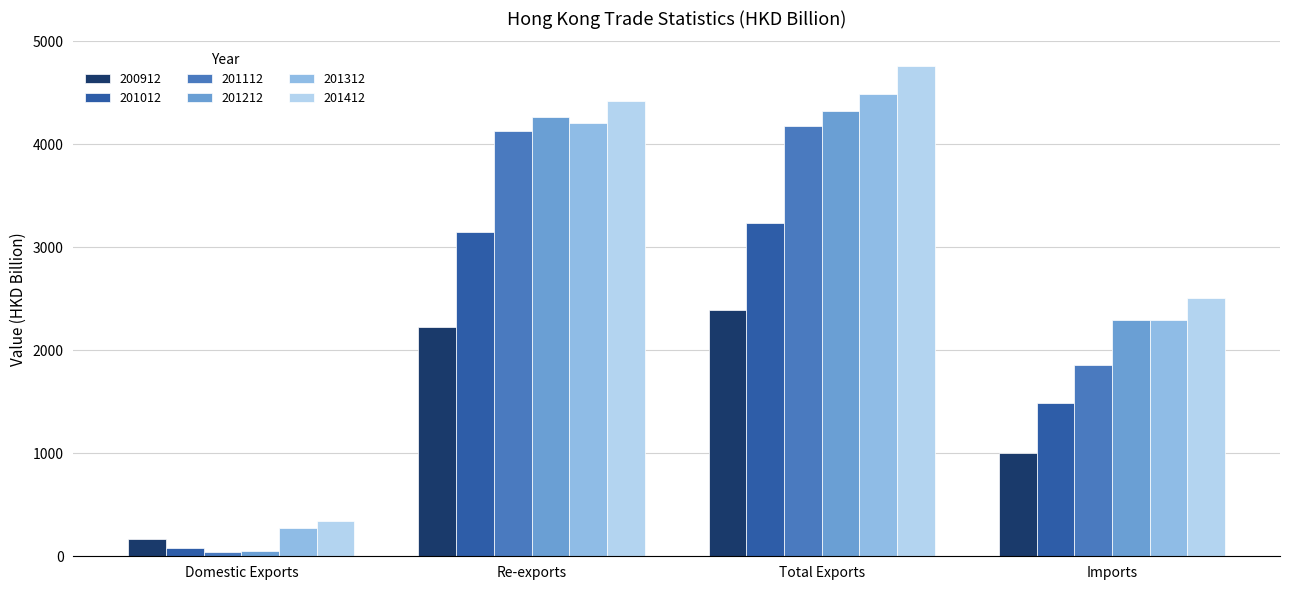

Where is 201212 nearest to the value 2184?

Imports